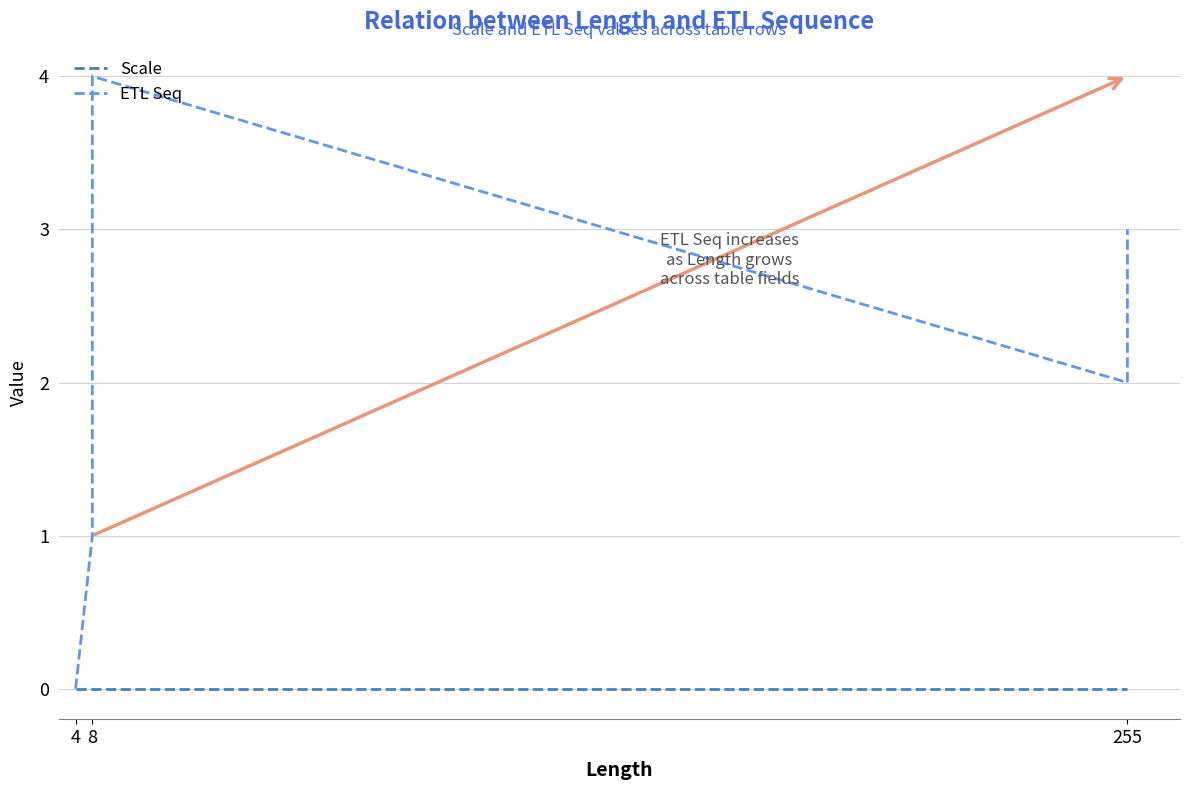

What is the label of the 5th point from the left?

4